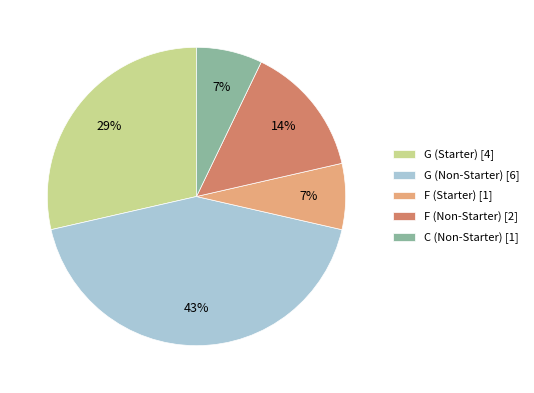

To the nearest percent, what is the average slice percentage?

20%